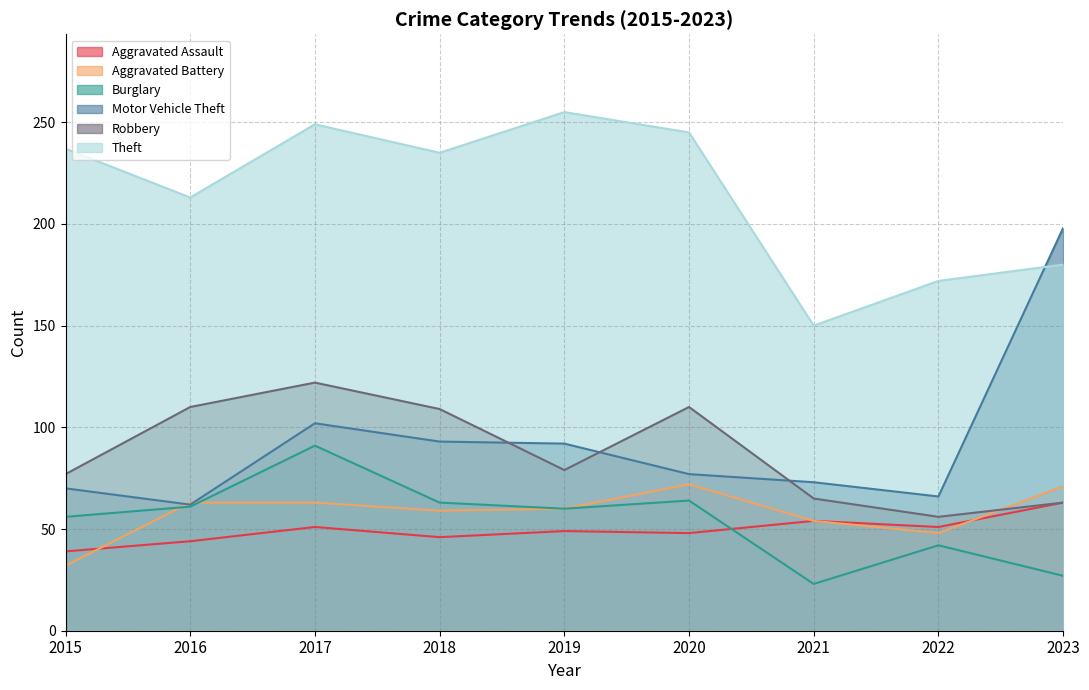

Is the value of Robbery at 2019 greater than the value of Burglary at 2019?

Yes